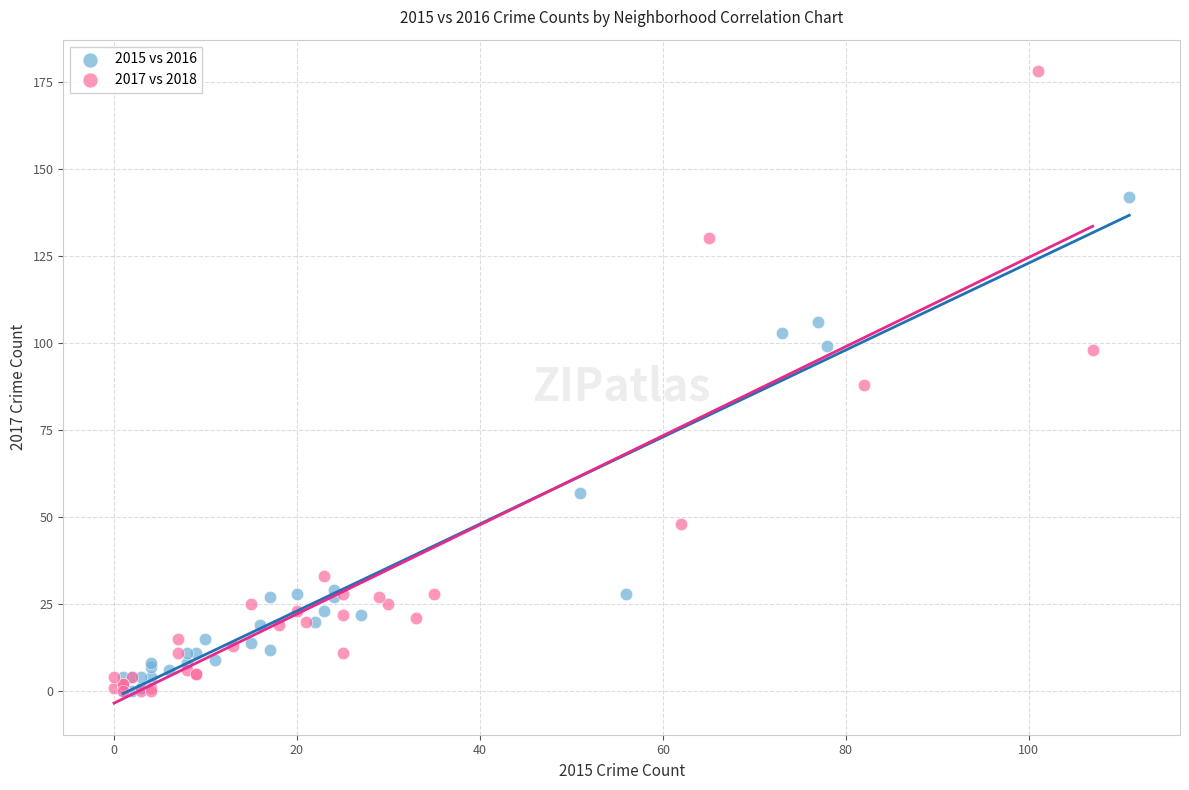

Which series contains the highest Y value?

2017 vs 2018